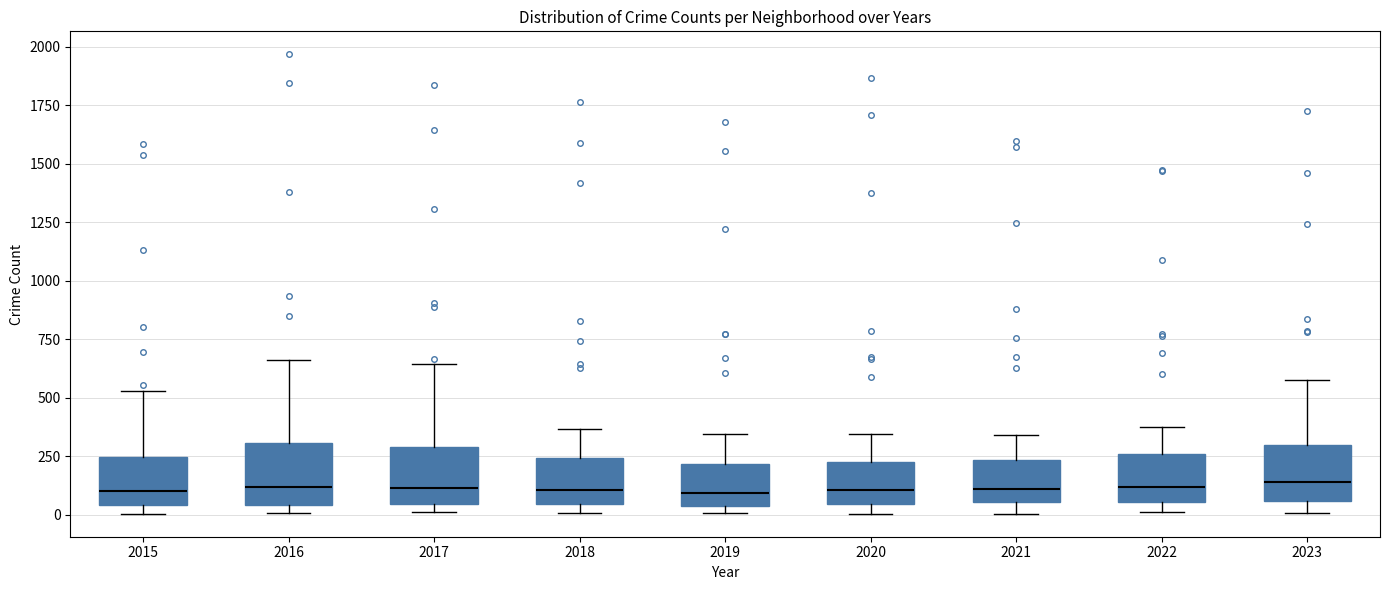

Reading left to right, read every box against the y-axis: the position of its median line, the range the box covers, and the ends of its whiskers. The values are not printed on the chart, so give them approximately, as read against the axis.

2015: median 100, box 50 to 250, whiskers 0 to 550
2016: median 100, box 50 to 300, whiskers 0 to 650
2017: median 100, box 50 to 300, whiskers 0 to 650
2018: median 100, box 50 to 250, whiskers 0 to 350
2019: median 100, box 50 to 200, whiskers 0 to 350
2020: median 100, box 50 to 250, whiskers 0 to 350
2021: median 100, box 50 to 250, whiskers 0 to 350
2022: median 100, box 50 to 250, whiskers 0 to 350
2023: median 150, box 50 to 300, whiskers 0 to 600